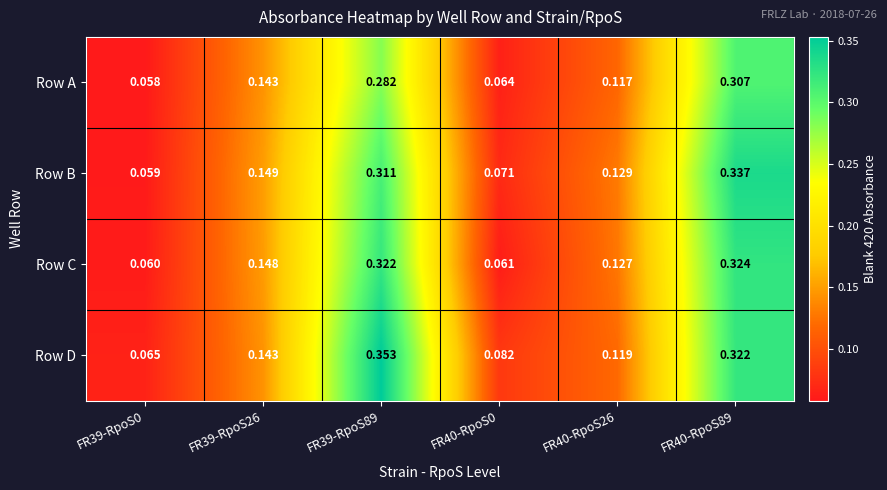

How many data points does each series have?

6